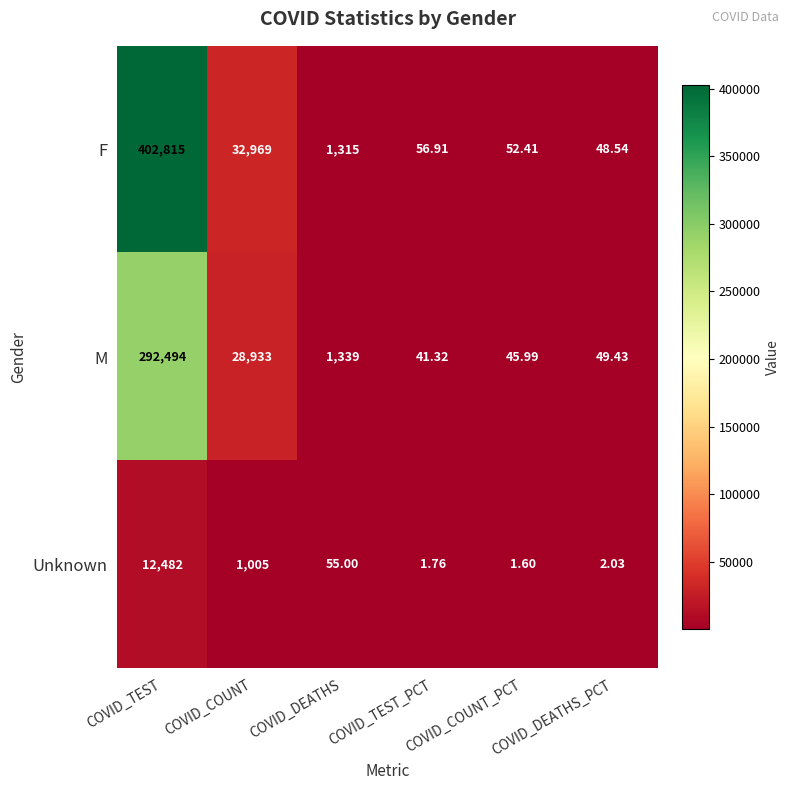

Where does the M series first go above 1339?

COVID_TEST